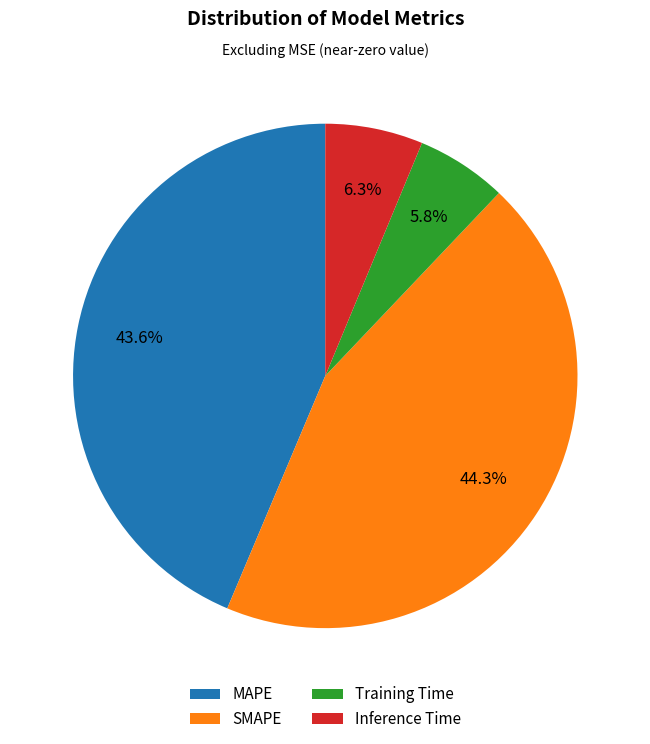

Which slice is the largest?

SMAPE